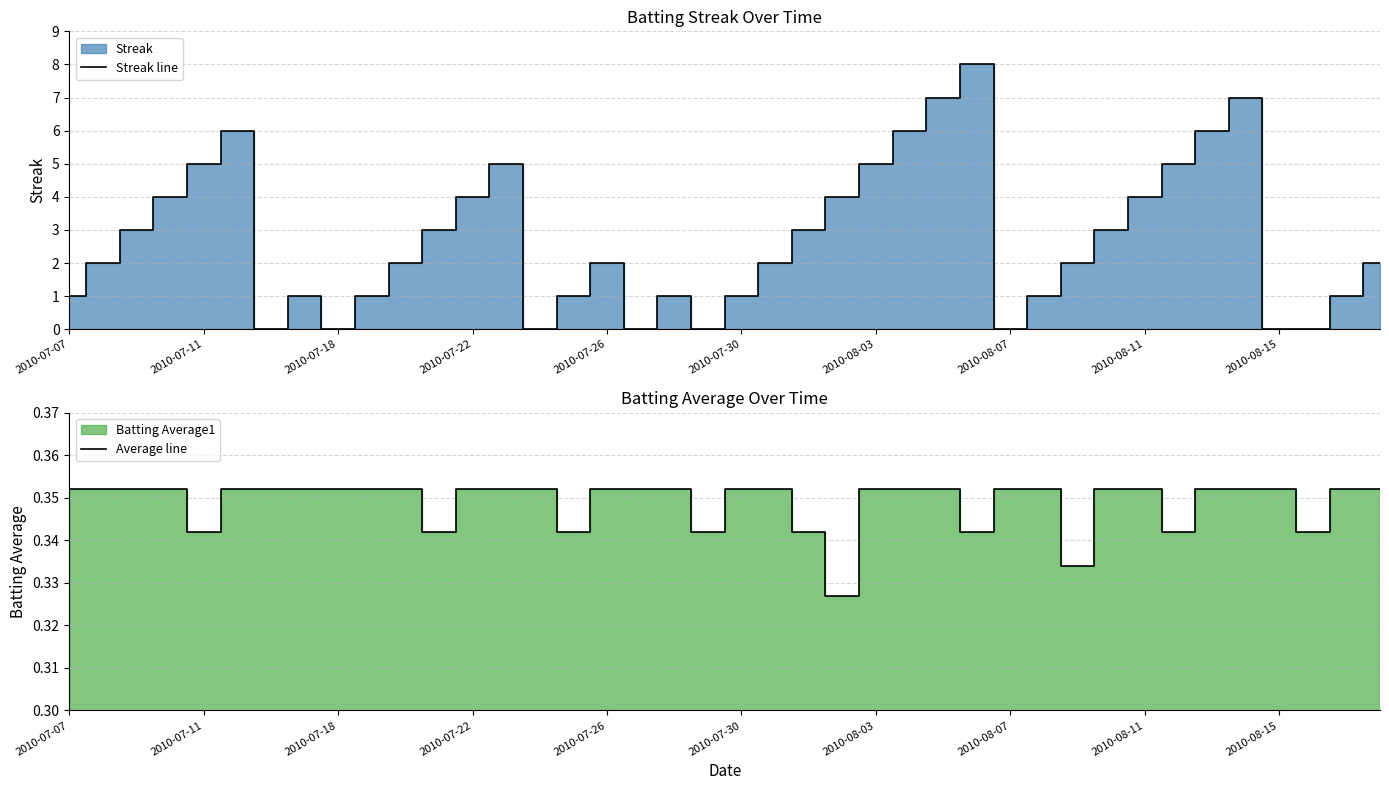

Reading right to left, list all the values displayed in this chart.

Streak line: 2.0	1.0	0.0	0.0	7.0	6.0	5.0	4.0	3.0	2.0	1.0	0.0	8.0	7.0	6.0	5.0	4.0	3.0	2.0	1.0	0.0	1.0	0.0	2.0	1.0	0.0	5.0	4.0	3.0	2.0	1.0	0.0	1.0	0.0	6.0	5.0	4.0	3.0	2.0	1.0
Average line: 0.4	0.4	0.3	0.4	0.4	0.4	0.3	0.4	0.4	0.3	0.4	0.4	0.3	0.4	0.4	0.4	0.3	0.3	0.4	0.4	0.3	0.4	0.4	0.4	0.3	0.4	0.4	0.4	0.3	0.4	0.4	0.4	0.4	0.4	0.4	0.3	0.4	0.4	0.4	0.4